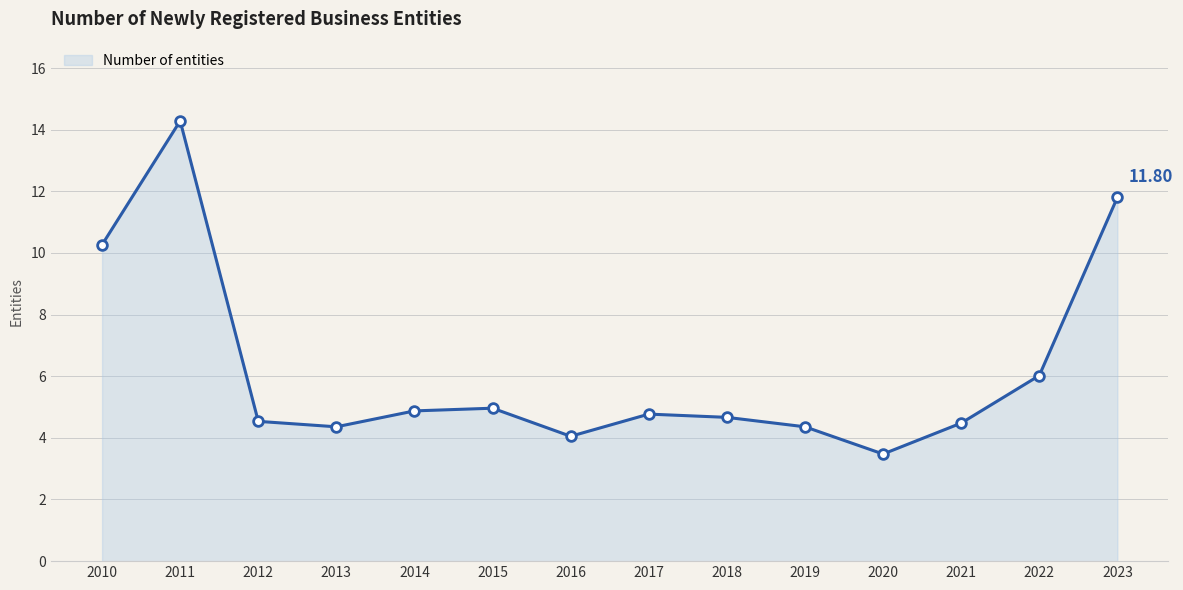

What is the maximum value shown in the chart?

14.3